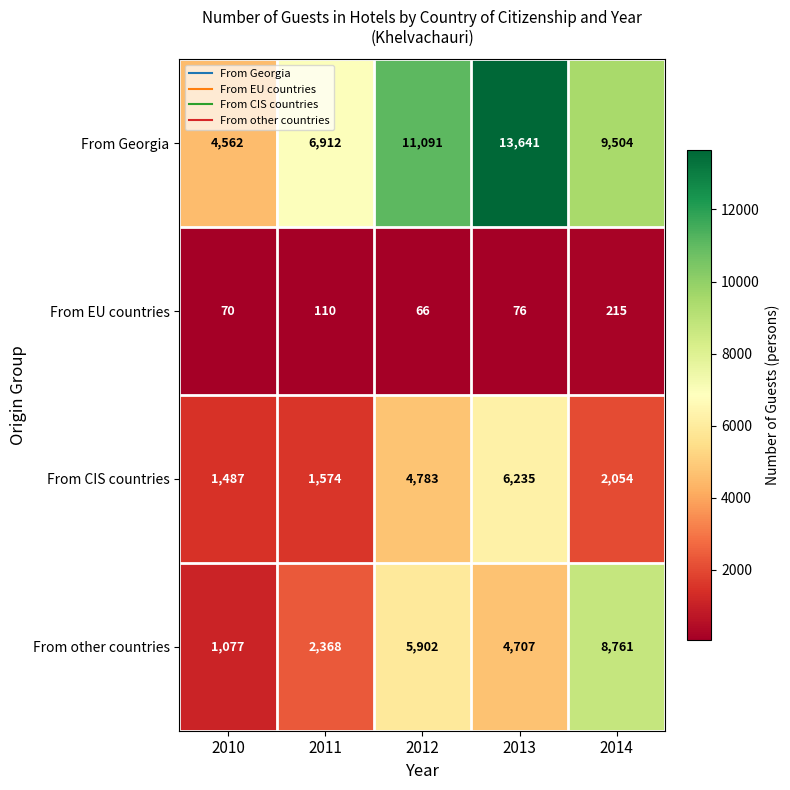

Is it true that From CIS countries equals 2100 at 2011?

False